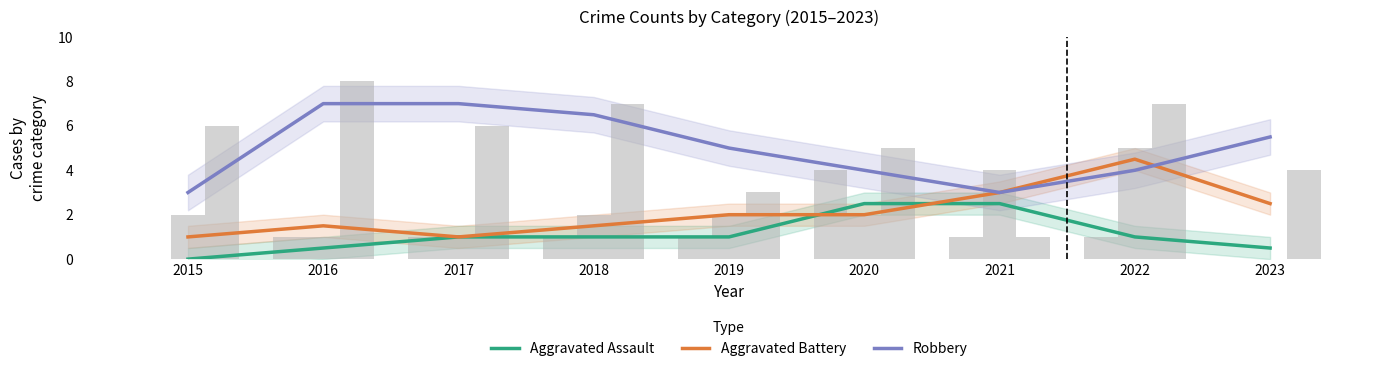

What is the highest value of the Aggravated Assault series?

2.5